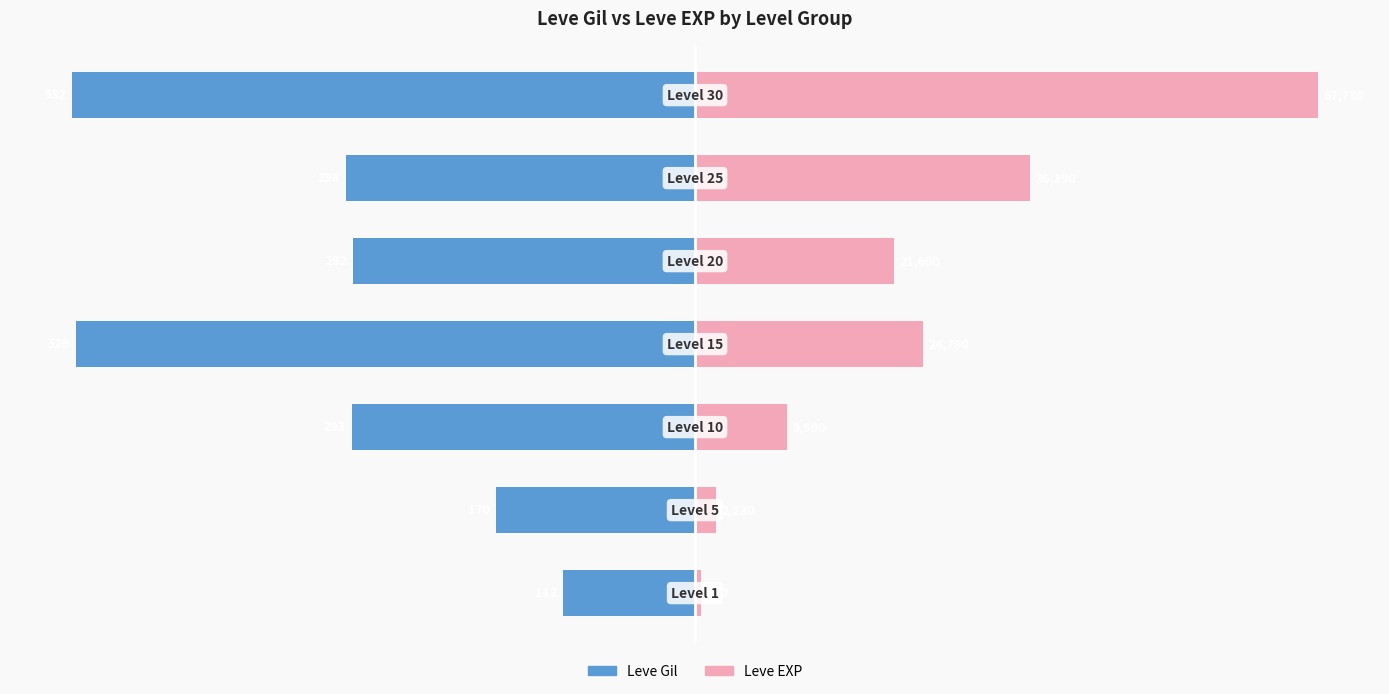

Between 0 and 2, which series saw the biggest shift?

Leve Gil